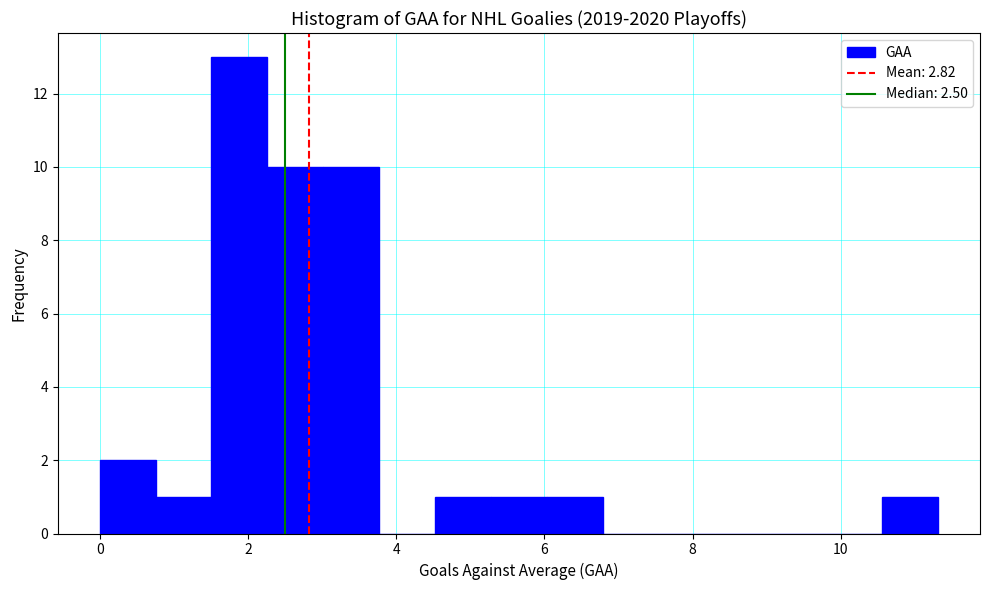

Read against the x-axis, roughly where is the centre of the tallest bar?

1.8